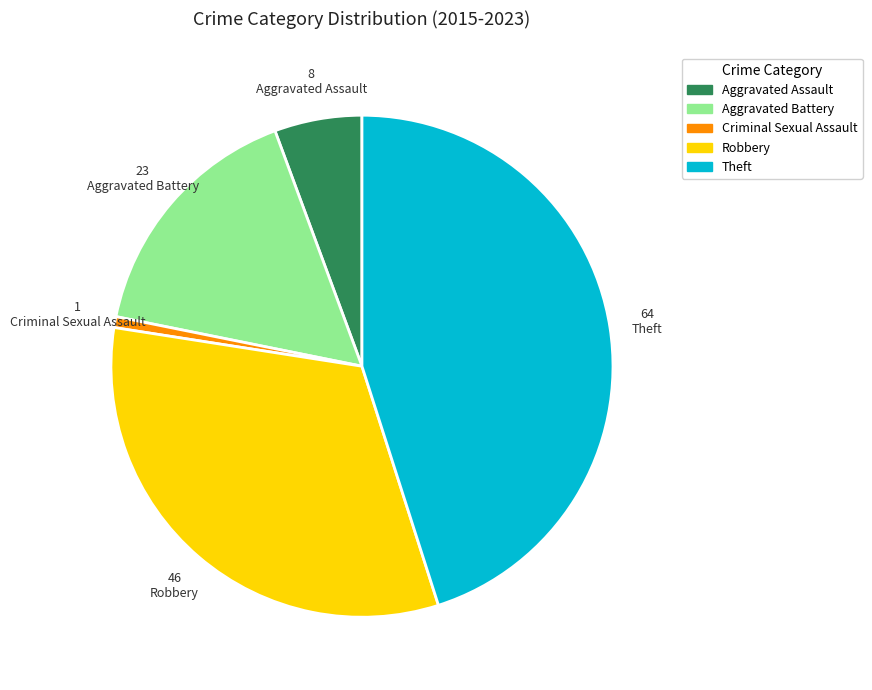

Does Aggravated Assault represent more than half of the total?

No